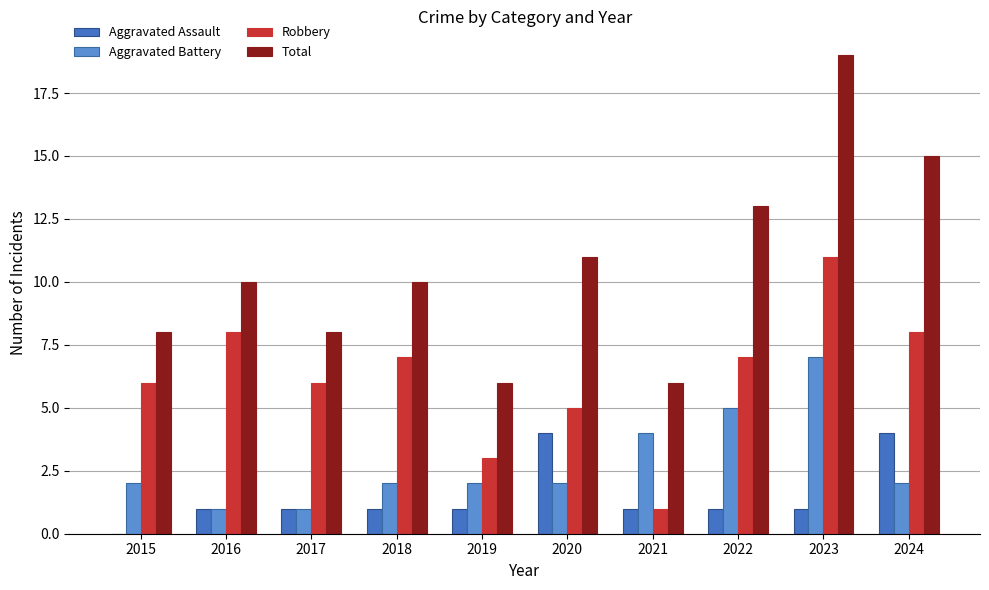

Between 2015 and 2023, which series saw the biggest shift?

Total